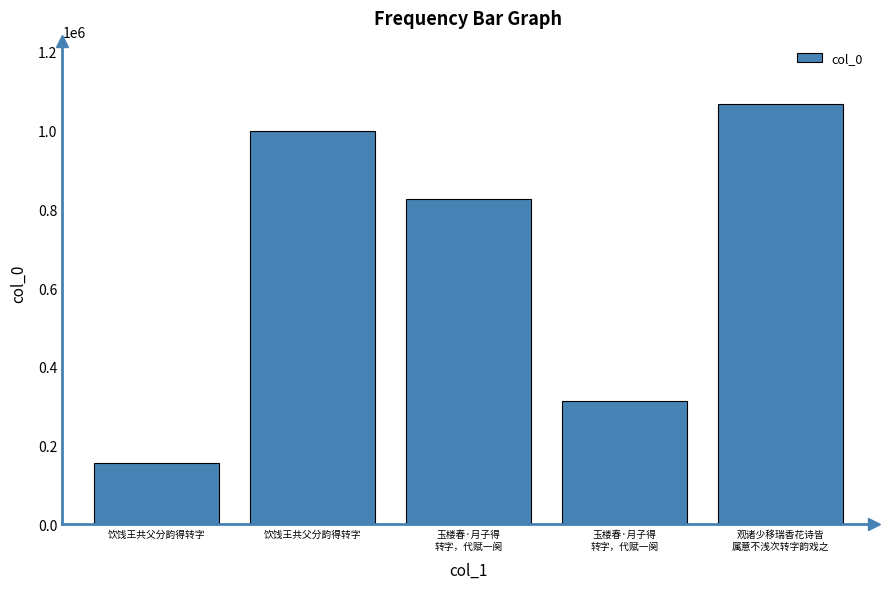

Are the bars grouped side by side (vs. stacked)?

No